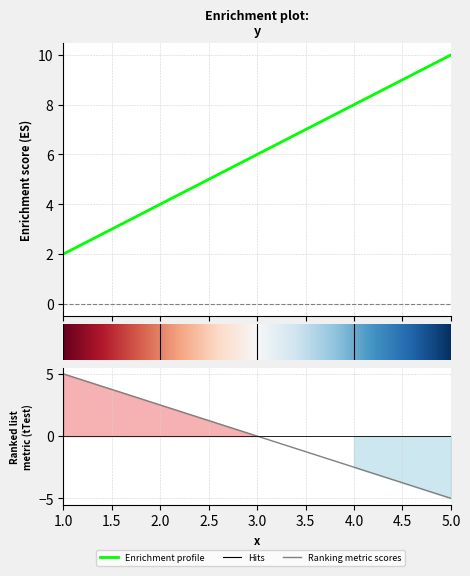

List the labels in order of value, smallest first.

1, 2, 3, 4, 5